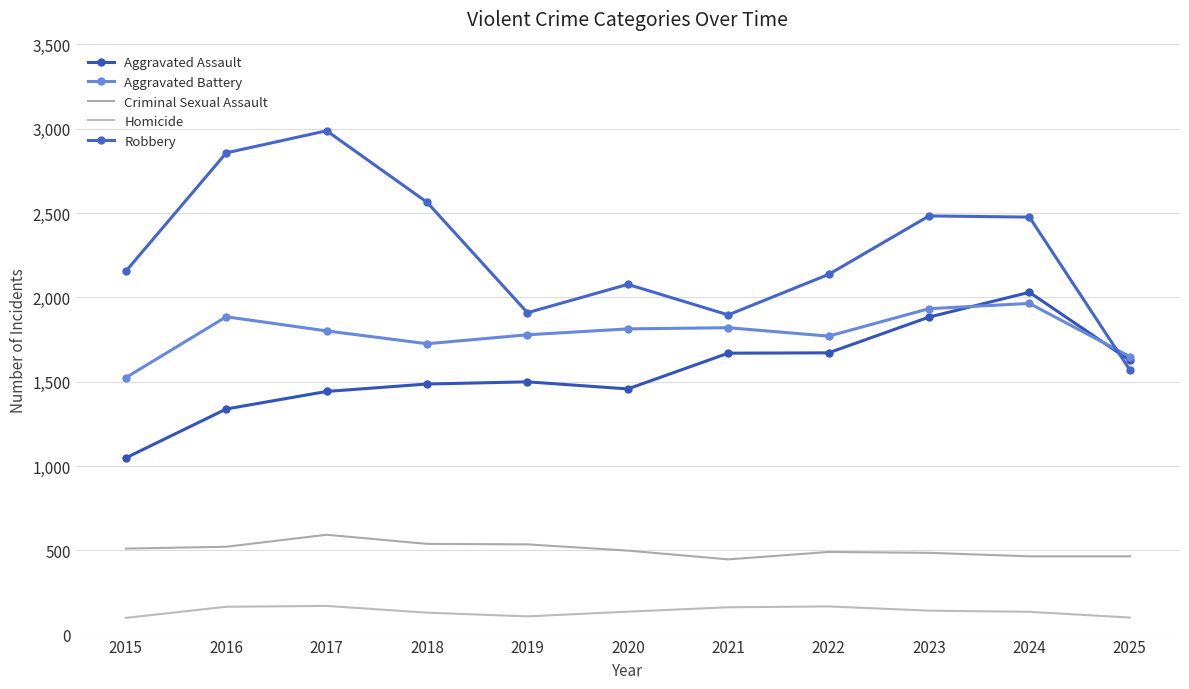

What are all the series names shown in the legend?

Aggravated Assault, Aggravated Battery, Criminal Sexual Assault, Homicide, Robbery